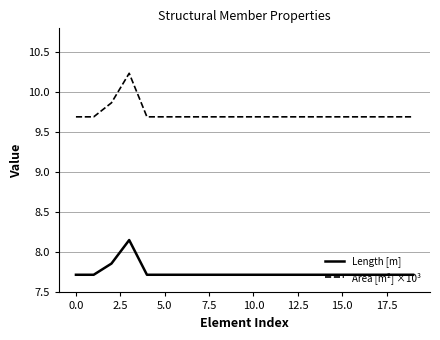

List the series in order of their overall mean, highest first.

Area [m²] ×10³, Length [m]